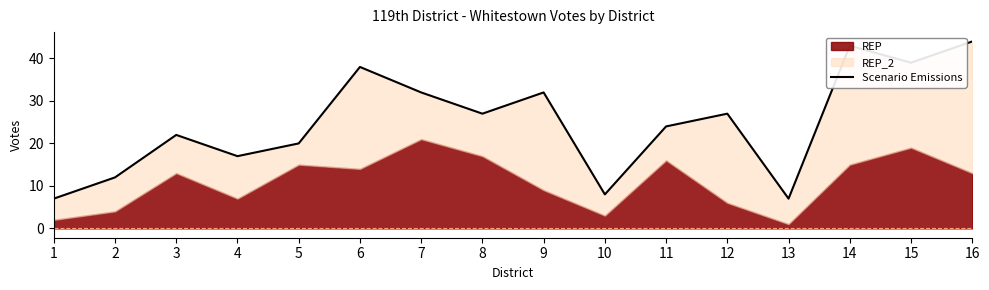

At which category does the chart reach its peak across all series?

16